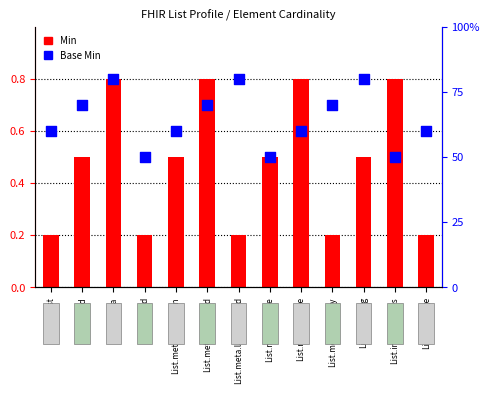

Which series reaches the minimum Y coordinate?

Min